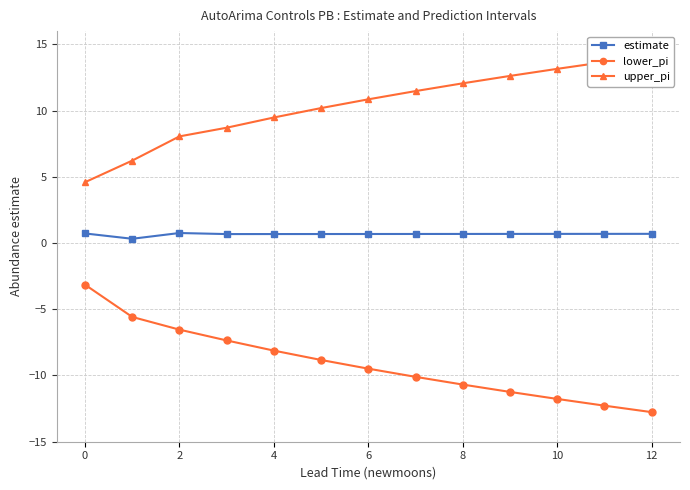

The lower_pi series shows -11.8 at 10. True or false?

True